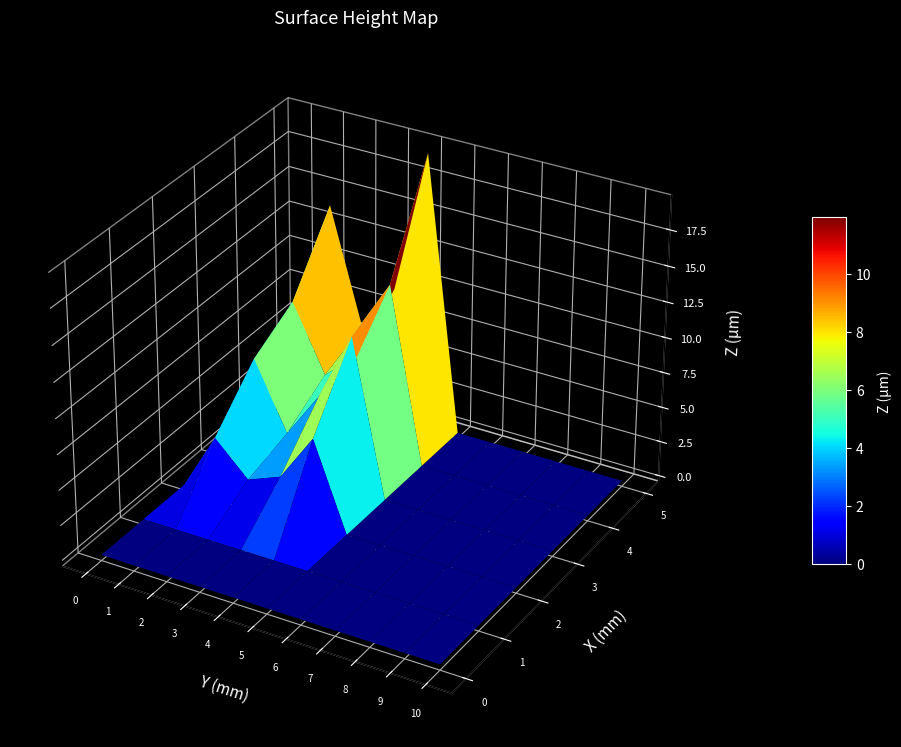

Reading left to right, transcribe all the data shown in this chart.

0: 0.0	0.0	0.0	0.0	0.0	0.0
1: 0.0	0.0	4.1	7.4	9.2	14.0
2: 0.0	0.0	1.8	2.7	4.6	5.8
3: 0.0	0.0	2.8	6.1	6.6	9.2
4: 0.0	0.0	6.2	11.0	12.4	19.5
5: 0.0	0.0	0.0	0.0	0.0	0.0
6: 0.0	0.0	0.0	0.0	0.0	0.0
7: 0.0	0.0	0.0	0.0	0.0	0.0
8: 0.0	0.0	0.0	0.0	0.0	0.0
9: 0.0	0.0	0.0	0.0	0.0	0.0
10: 0.0	0.0	0.0	0.0	0.0	0.0